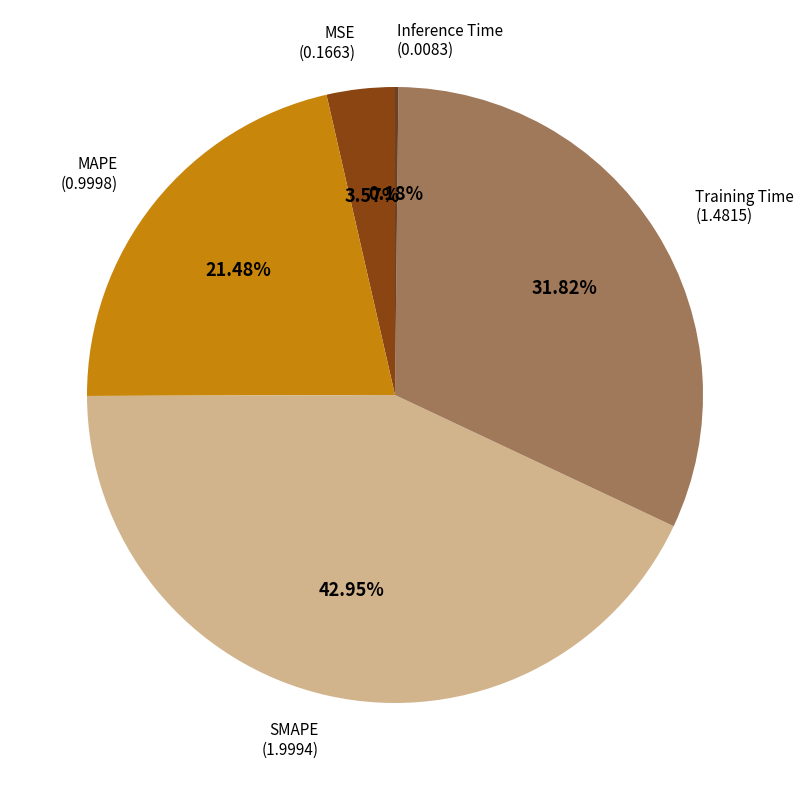

Which has a higher value, SMAPE or MSE?

SMAPE